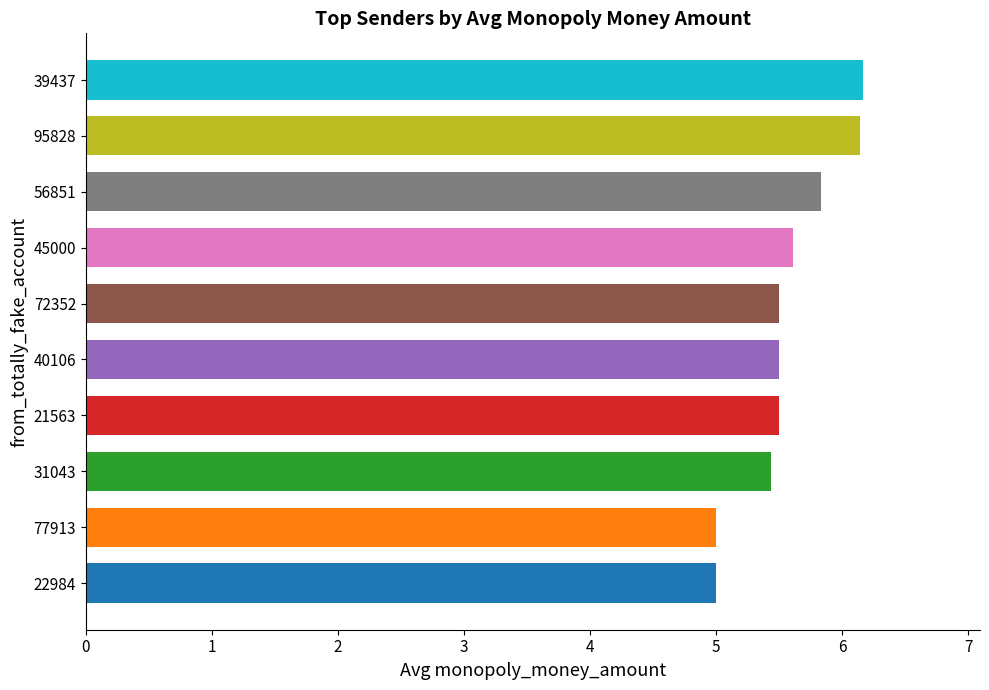

How many distinct data groups are displayed?

1